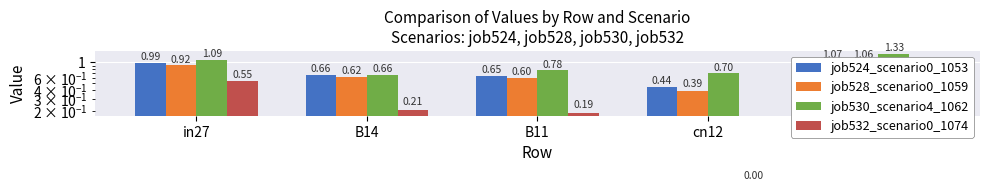

What is the total value across all series at B11?

2.2